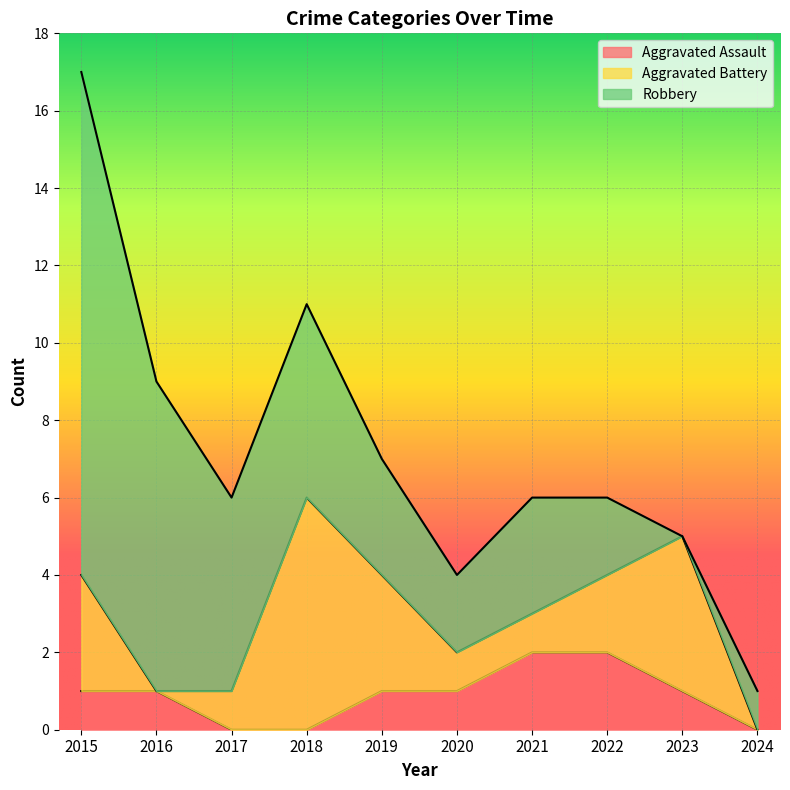

True or false: Aggravated Battery has more than 1 points higher than both neighbors.

True